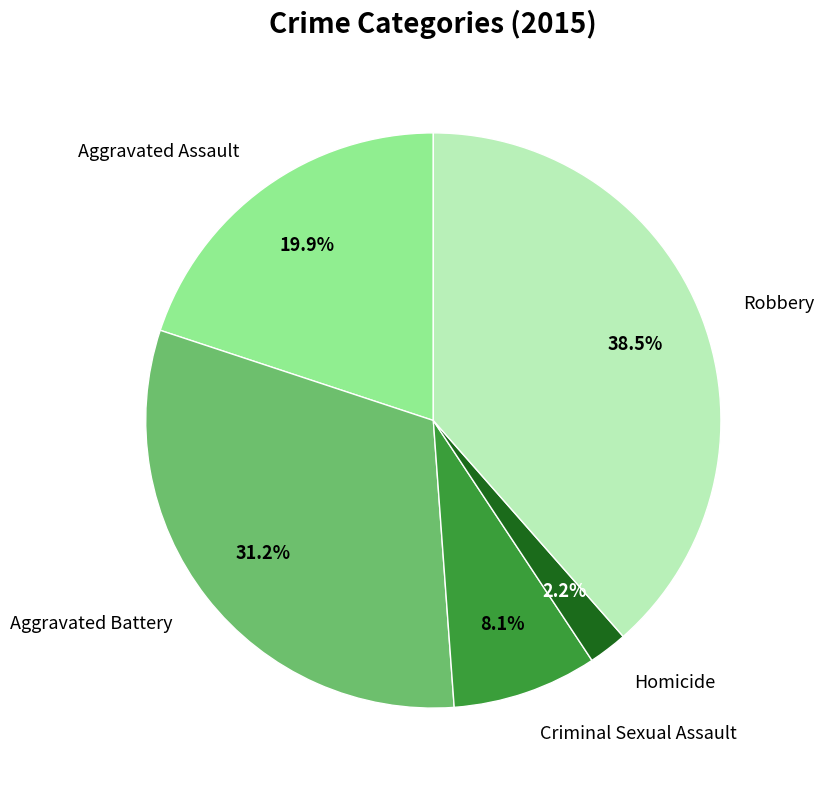

The Homicide slice represents 10% of the pie. True or false?

False